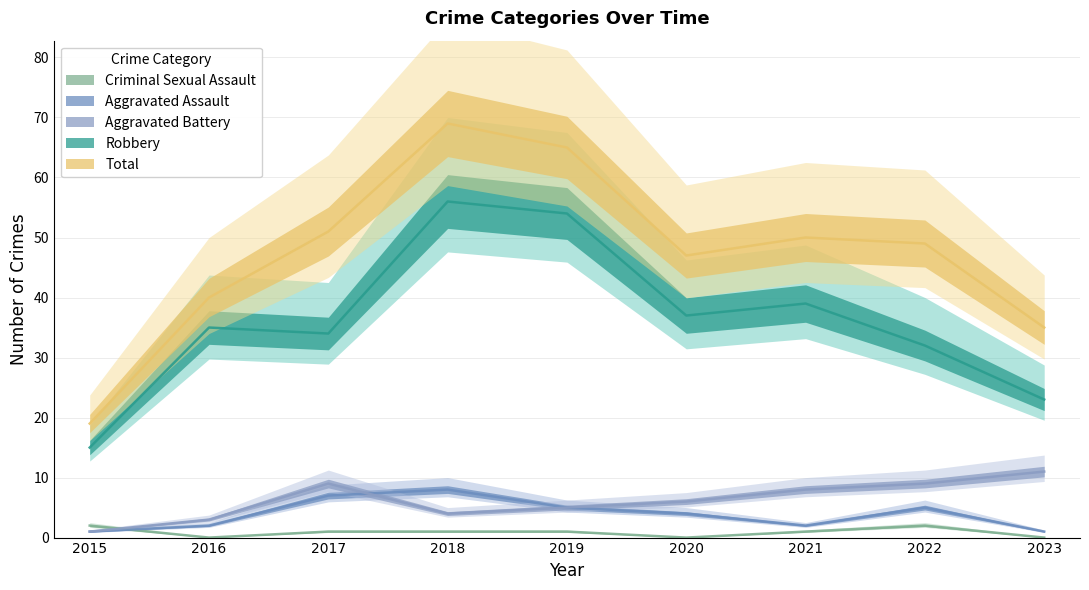

Reading left to right, extract all data points from this chart.

Aggravated Assault: 2015=1	2016=2	2017=7	2018=8	2019=5	2020=4	2021=2	2022=5	2023=1
Aggravated Battery: 2015=1	2016=3	2017=9	2018=4	2019=5	2020=6	2021=8	2022=9	2023=11
Criminal Sexual Assault: 2015=2	2016=0	2017=1	2018=1	2019=1	2020=0	2021=1	2022=2	2023=0
Robbery: 2015=15	2016=35	2017=34	2018=56	2019=54	2020=37	2021=39	2022=32	2023=23
Total: 2015=19	2016=40	2017=51	2018=69	2019=65	2020=47	2021=50	2022=49	2023=35